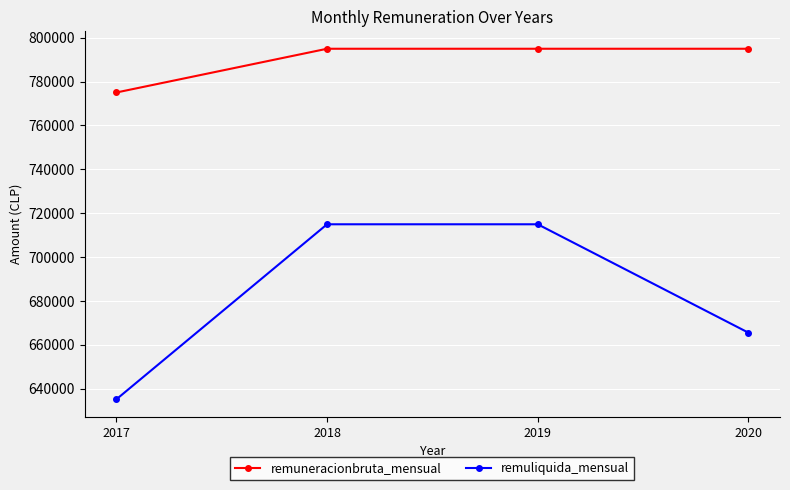

What is the approximate value of remuliquida_mensual at 2020, to the nearest 50?

665550